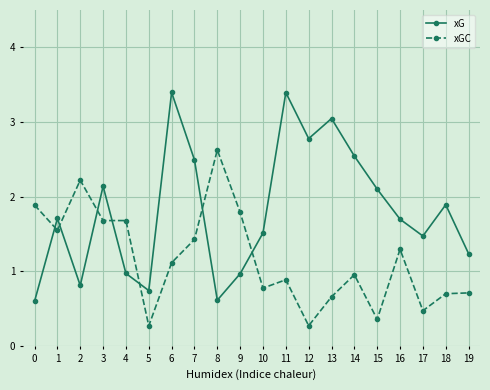

What is the lowest value of the xG series?

0.6